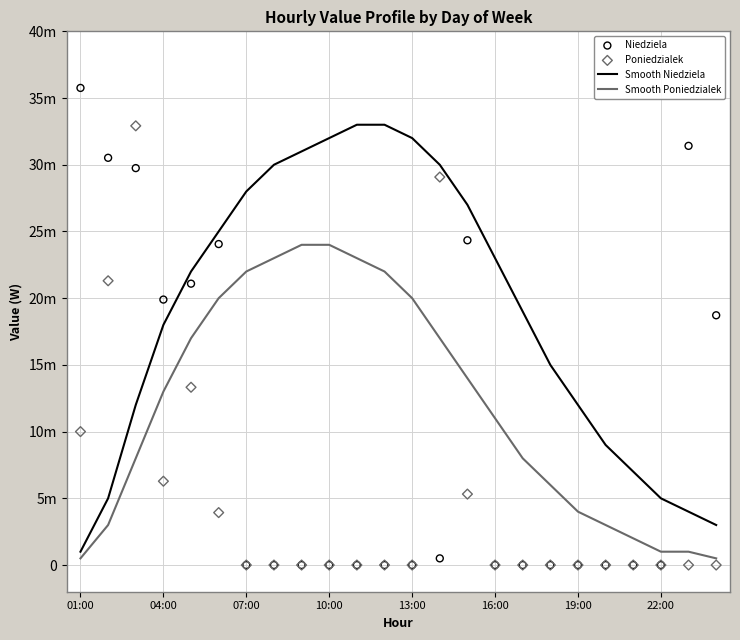

Which series reaches the maximum Y coordinate?

Niedziela